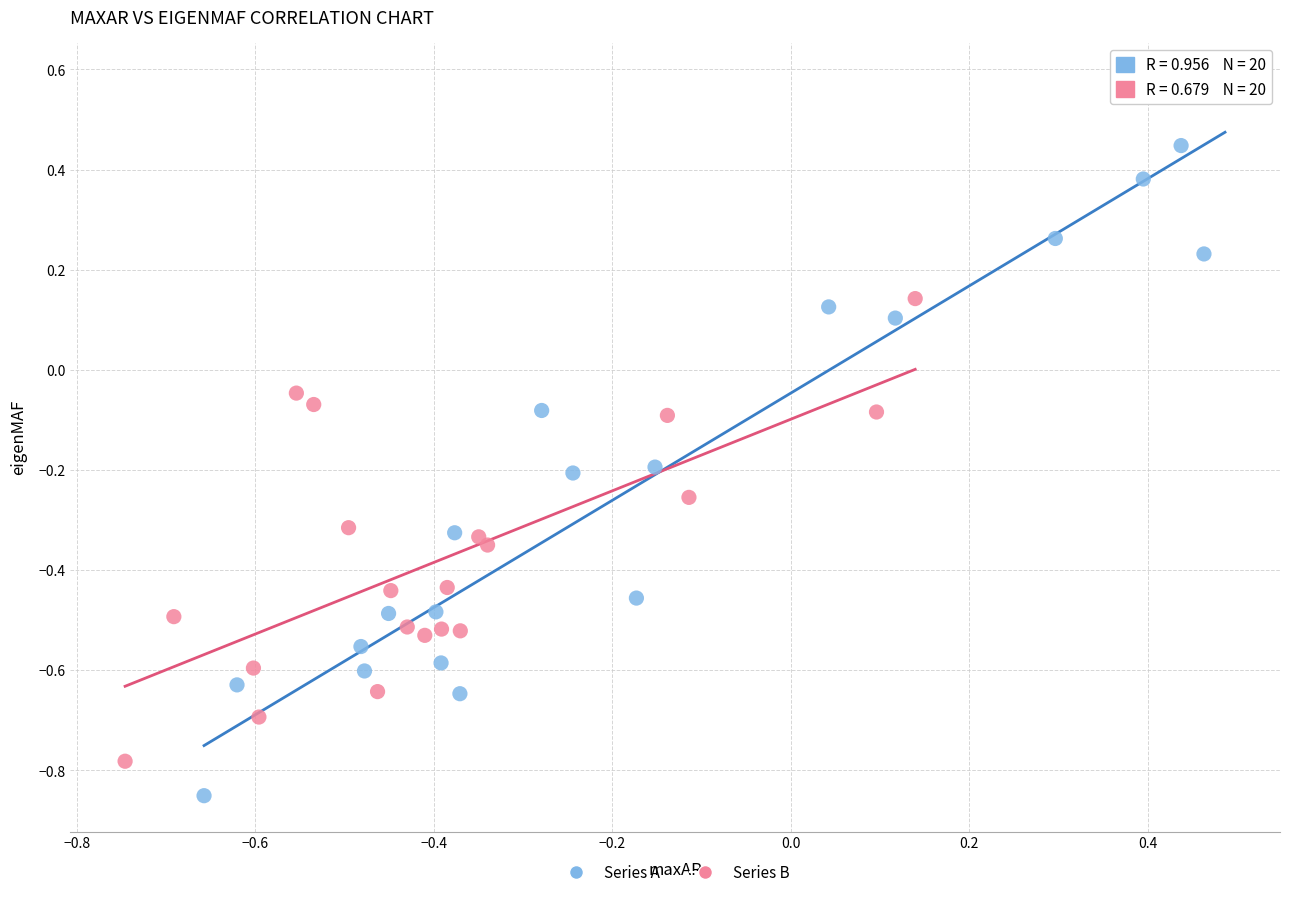

Which series has the largest Y range (max minus min)?

Series A